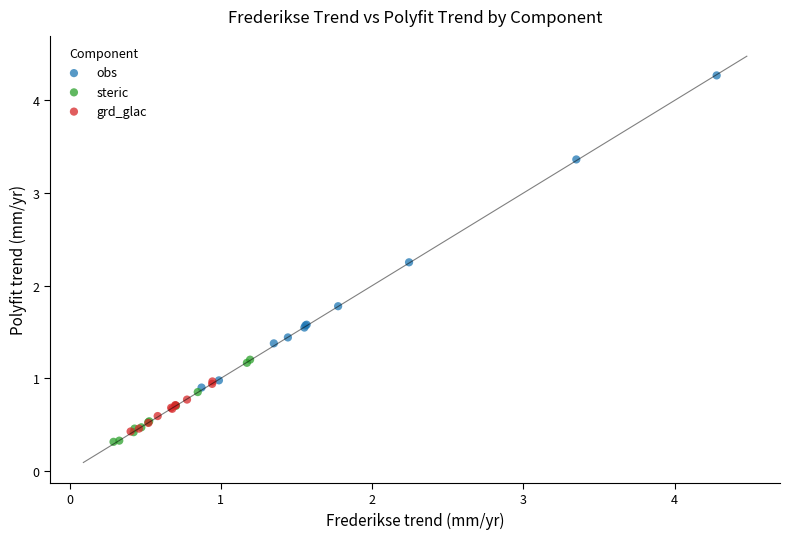

Which series reaches the minimum Y coordinate?

steric